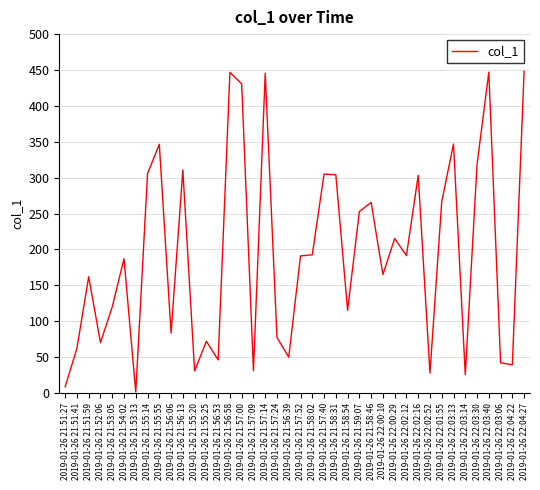

What is the difference between the second highest and minimum values?

445.7